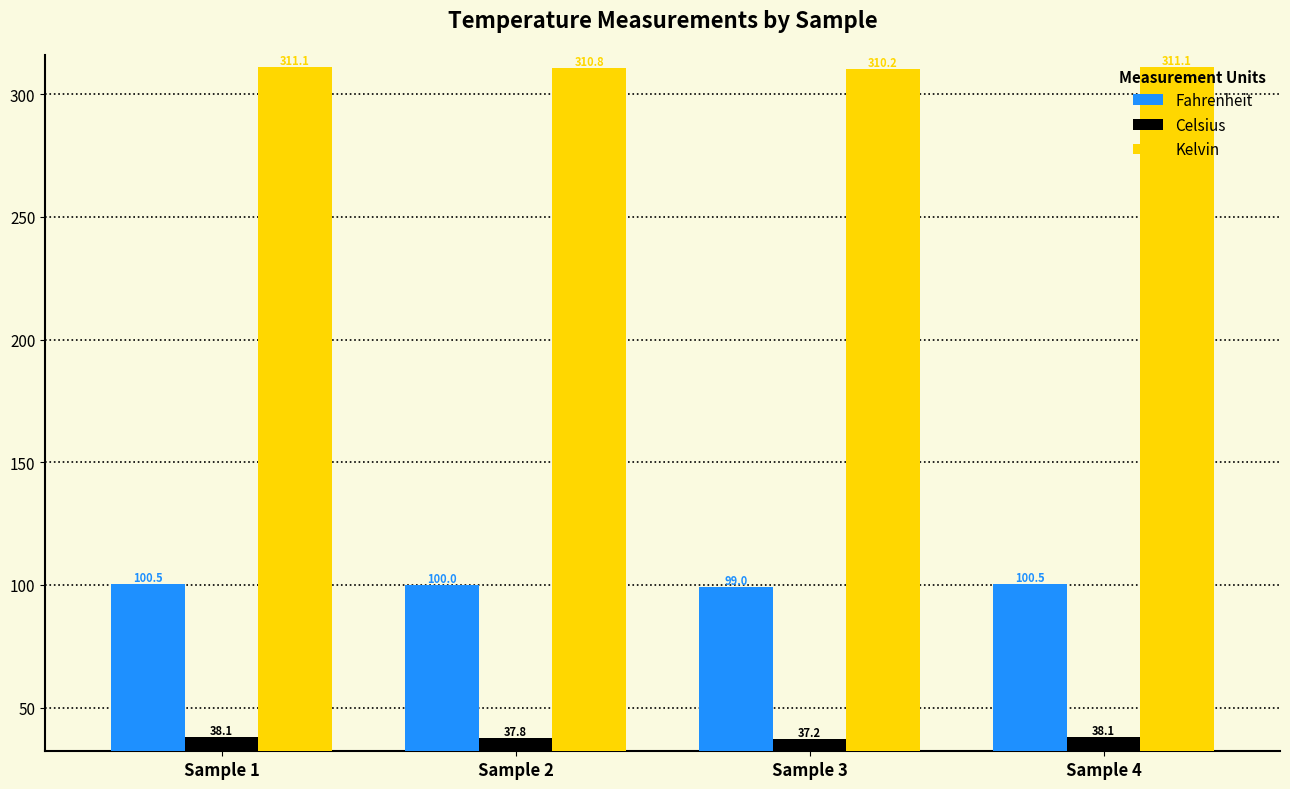

Is it true that Fahrenheit equals 174.2 at Sample 2?

False